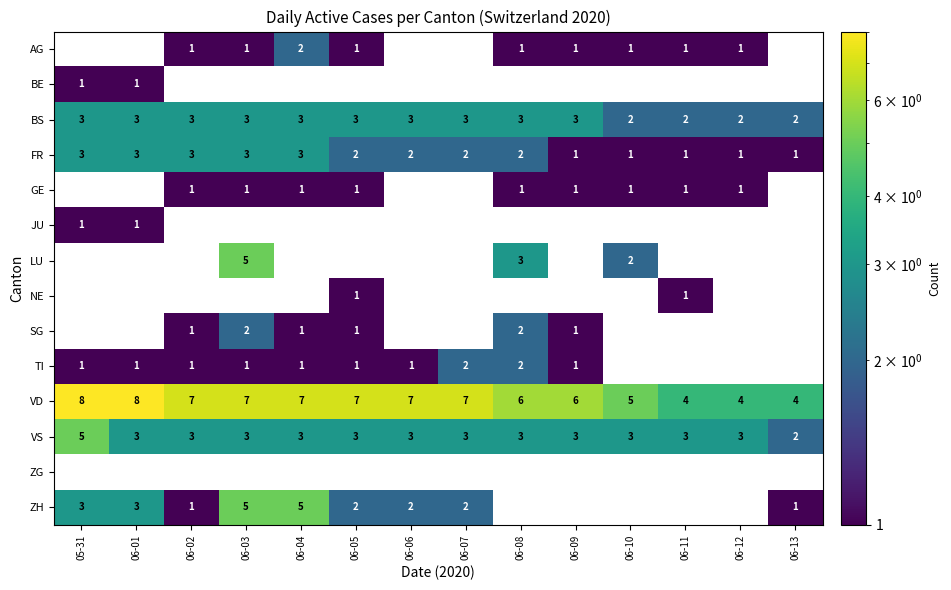

What is the highest value of the FR series?

3